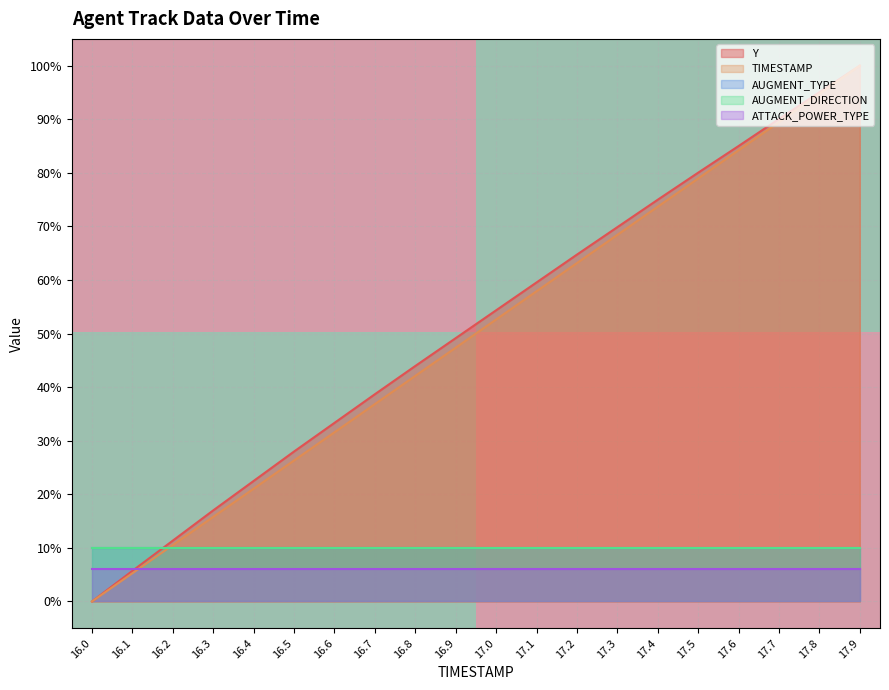

Is it true that TIMESTAMP equals 52.6 at 17.0?

True